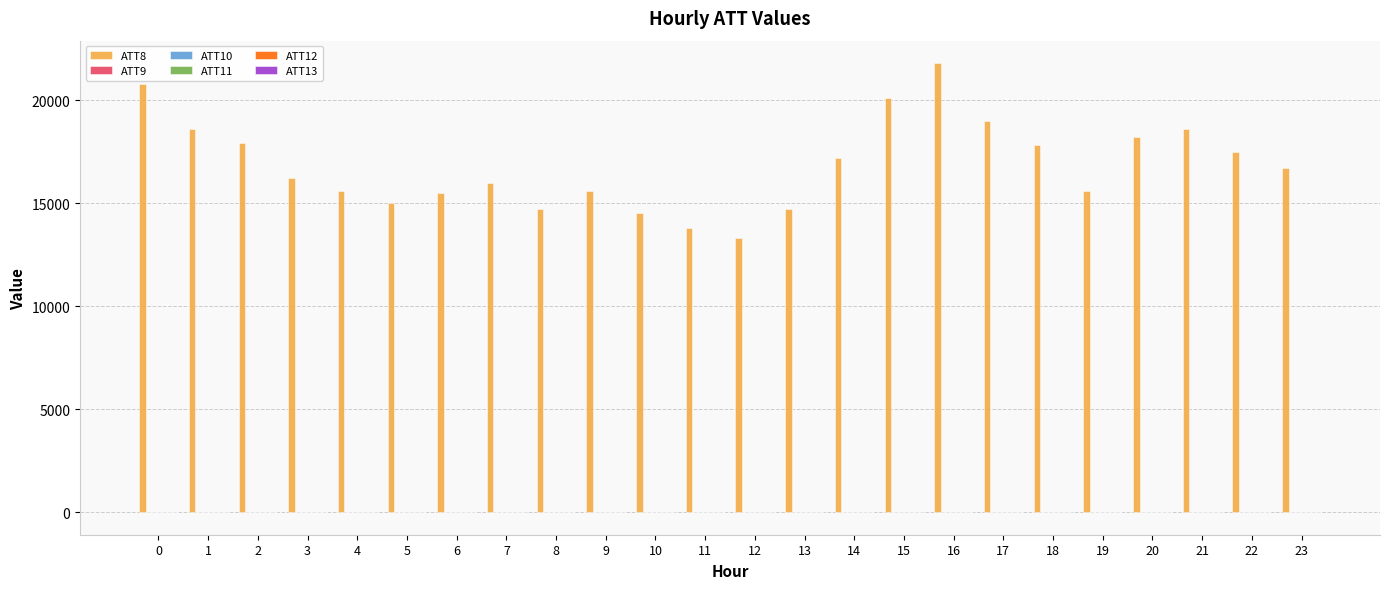

What is the sum of the ATT8 values at 8 and 7?

30700.0